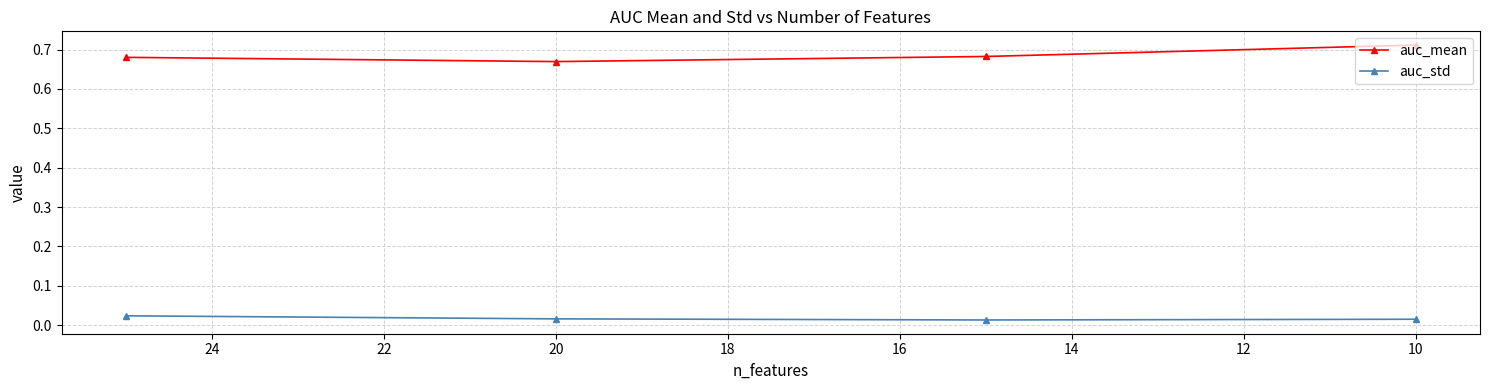

True or false: auc_mean and auc_std cross at least once.

False